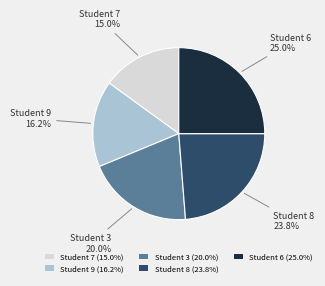

Do Student 6 (25.0%) and Student 9 (16.2%) together represent more than half of the pie?

No